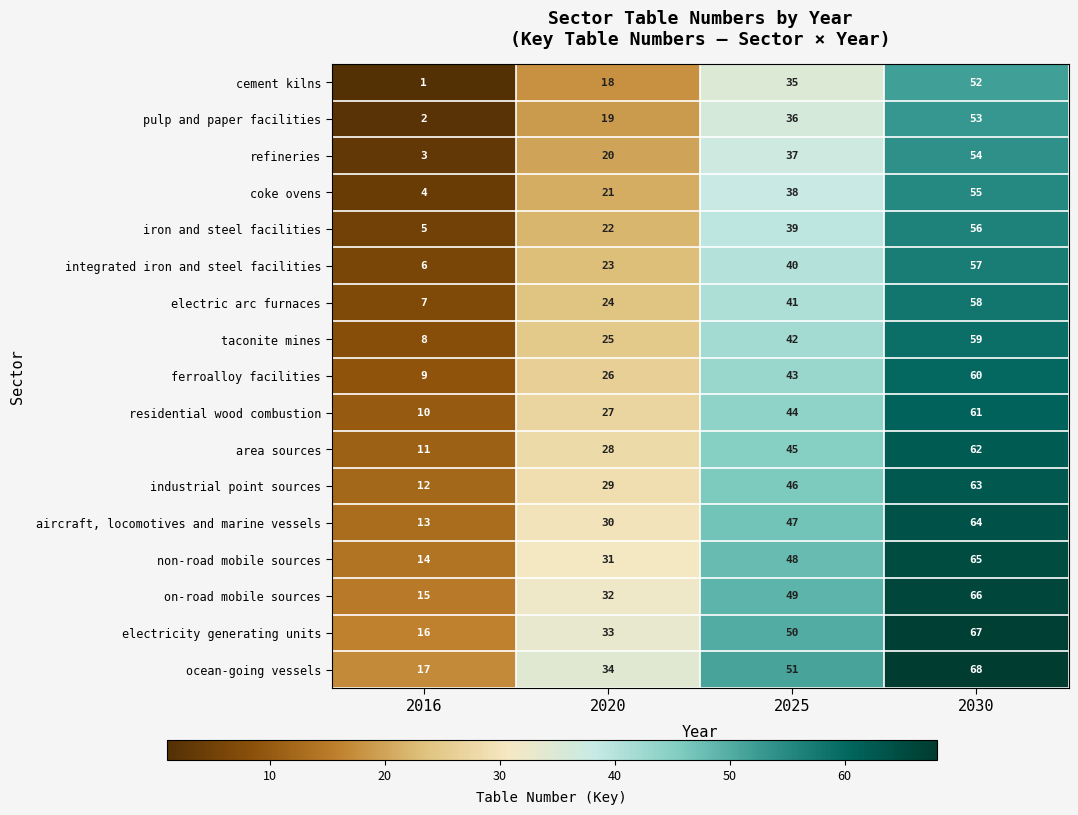

The integrated iron and steel facilities series shows 40 at 2025. True or false?

True